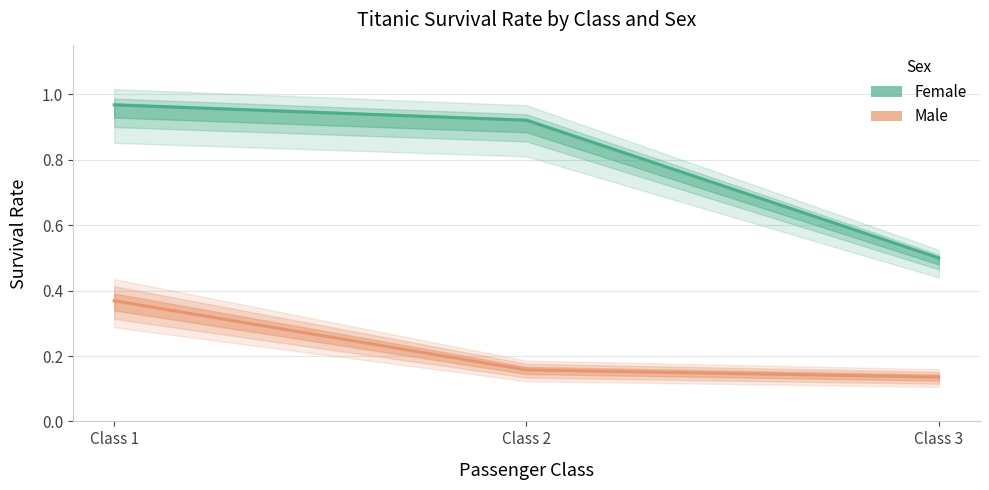

Which series has the widest spread of values?

Female